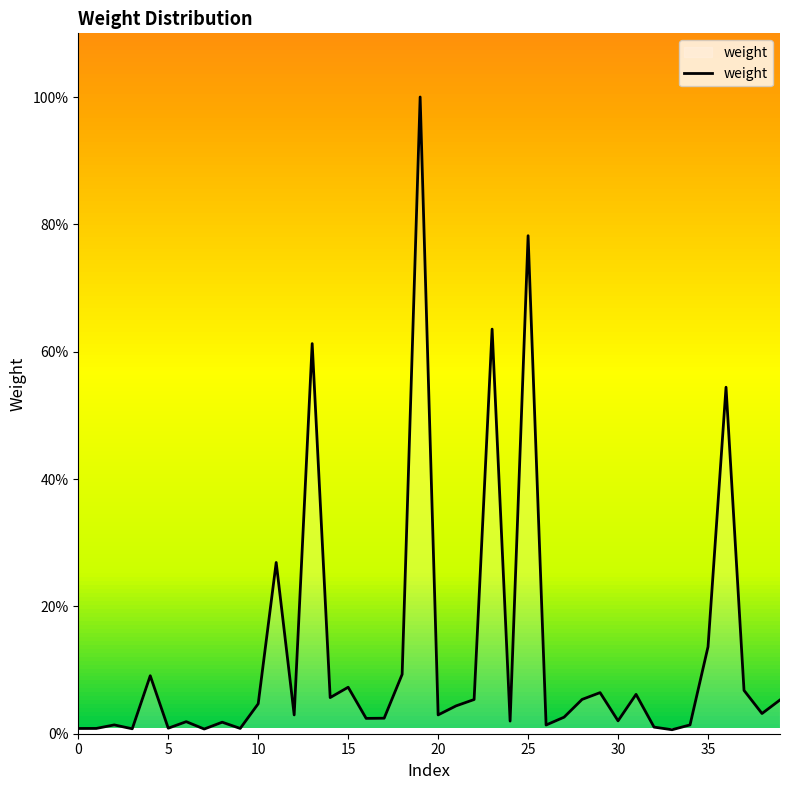

True or false: there are more than 1 points higher than both neighbors.

True